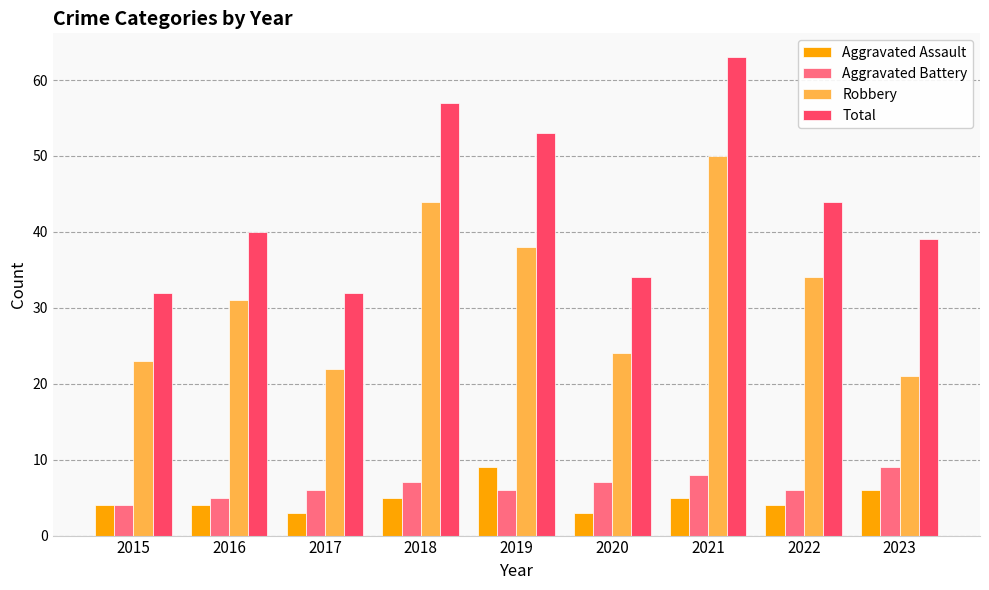

What is the difference between the Total values at 2016 and 2021?

23